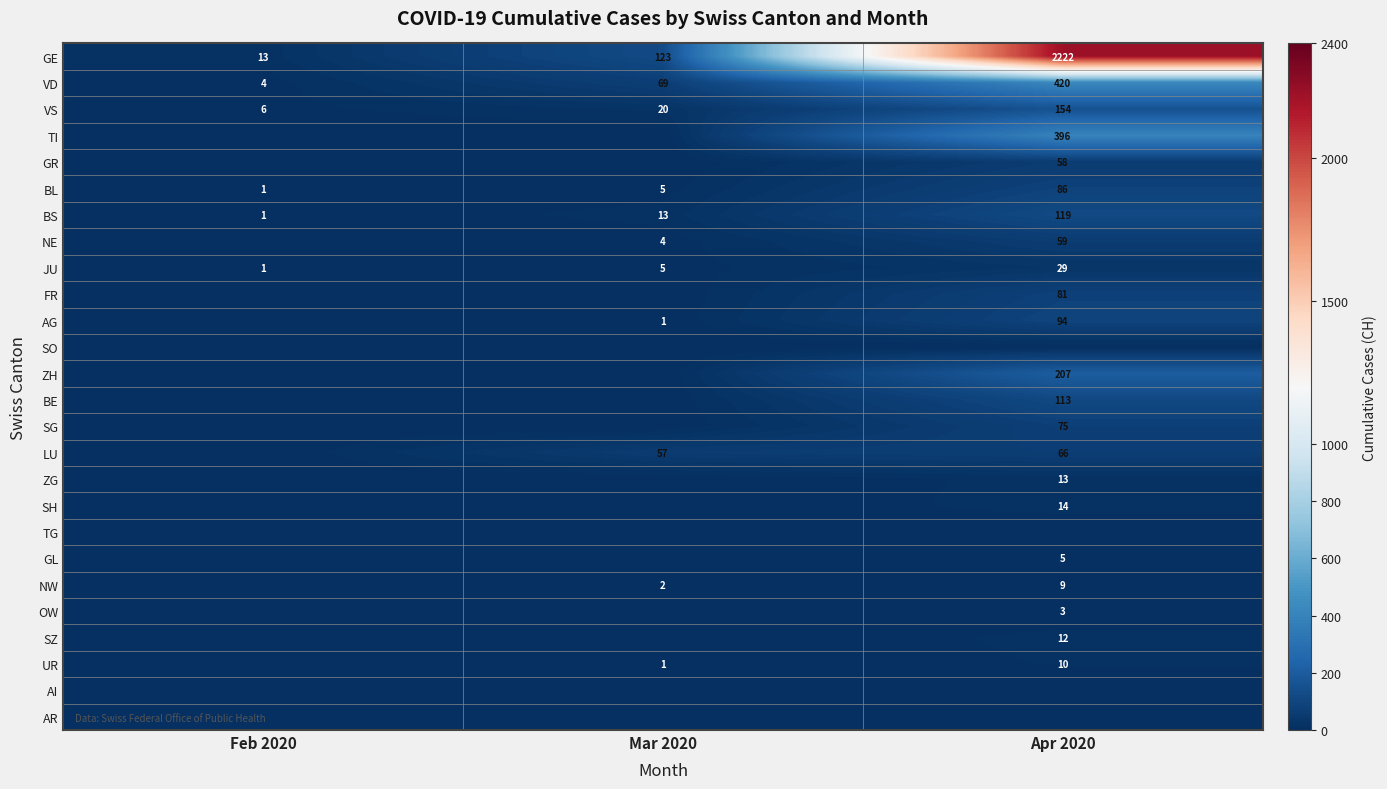

What is the sum of the VS values at Feb 2020 and Mar 2020?

26